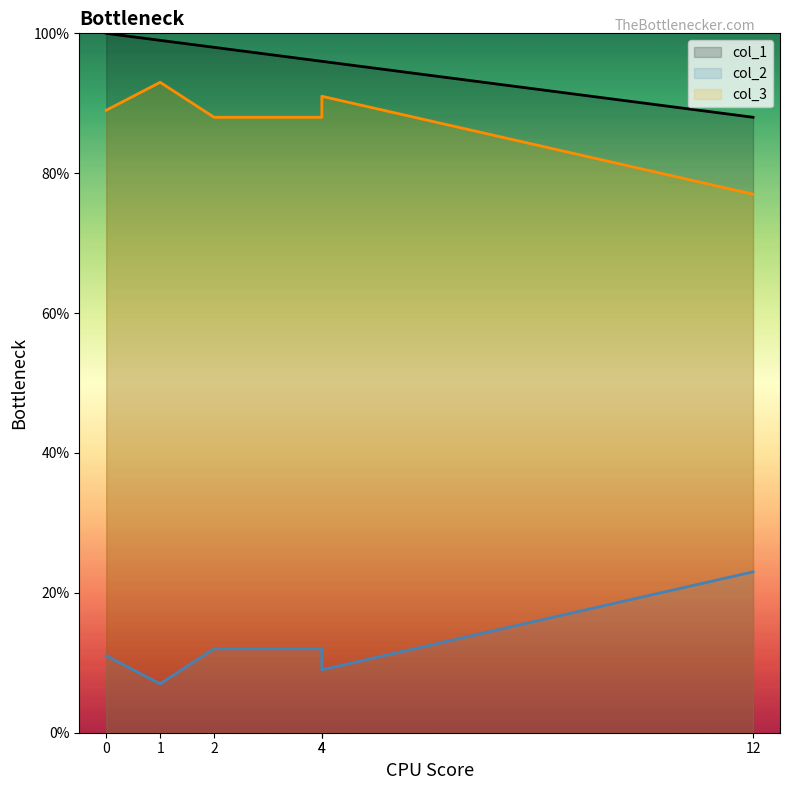

How many values in the col_3 series exceed 89?

2